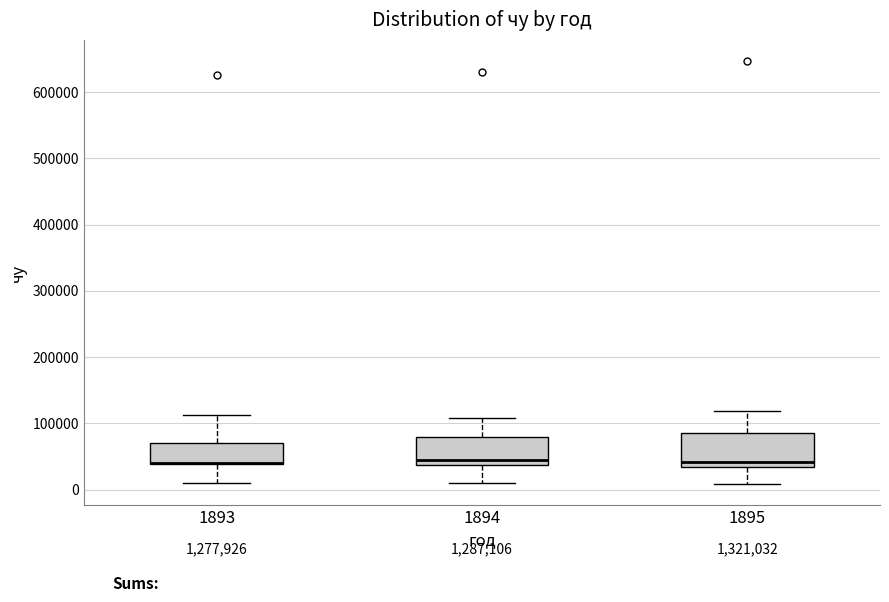

Reading left to right, read every box against the y-axis: the position of its median line, the range the box covers, and the ends of its whiskers. The values are not printed on the chart, so give them approximately, as read against the axis.

1893: median 40000 (drawn on the box's lower edge), box 40000 to 70000, whiskers 10000 to 110000
1894: median 40000 (just above the box's lower edge), box 40000 to 80000, whiskers 10000 to 110000
1895: median 40000, box 30000 to 90000, whiskers 10000 to 120000